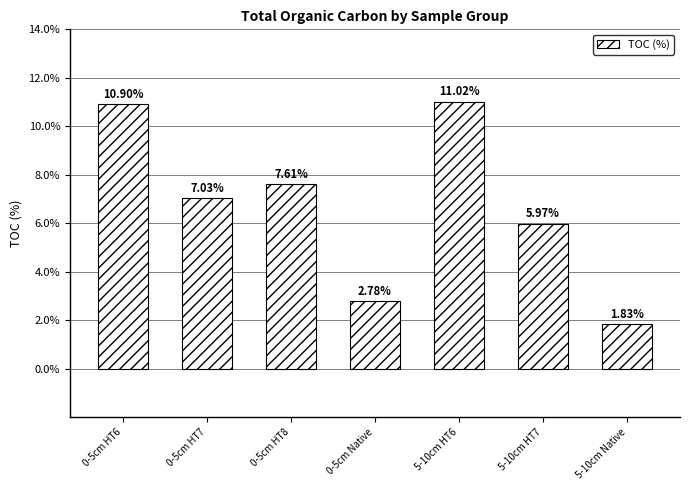

Read the value at 0-5cm HT7.

7.0